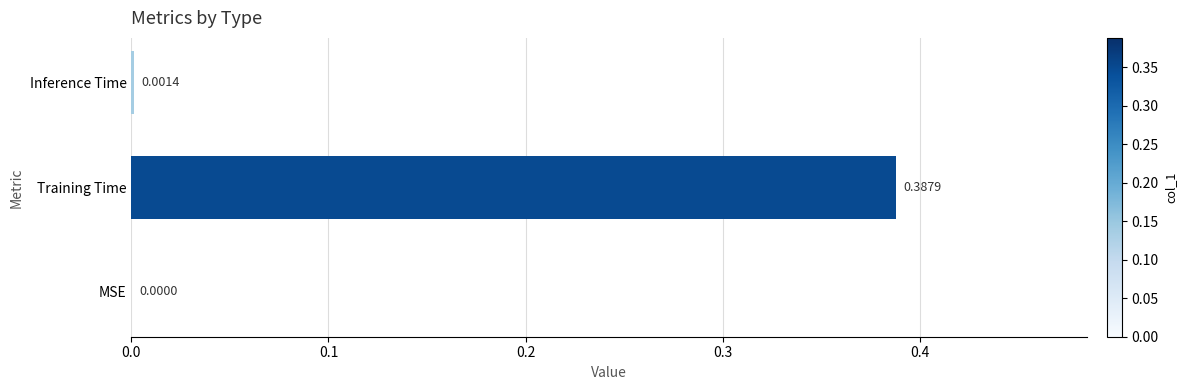

How many data points are above 0?

2